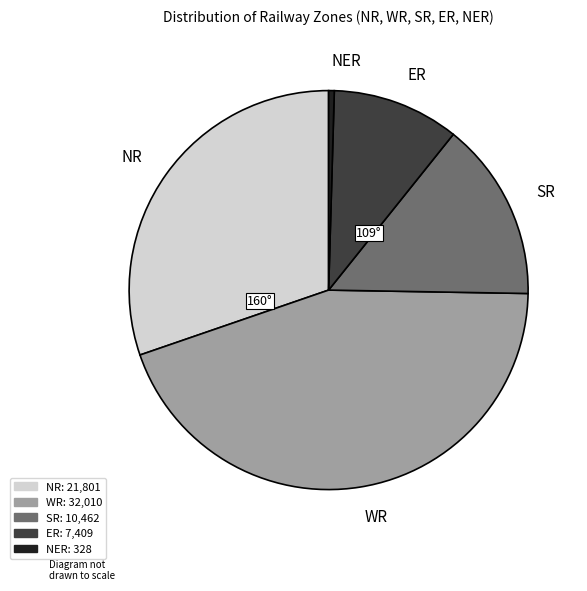

Rank the categories by value from highest to lowest.

WR, NR, SR, ER, NER